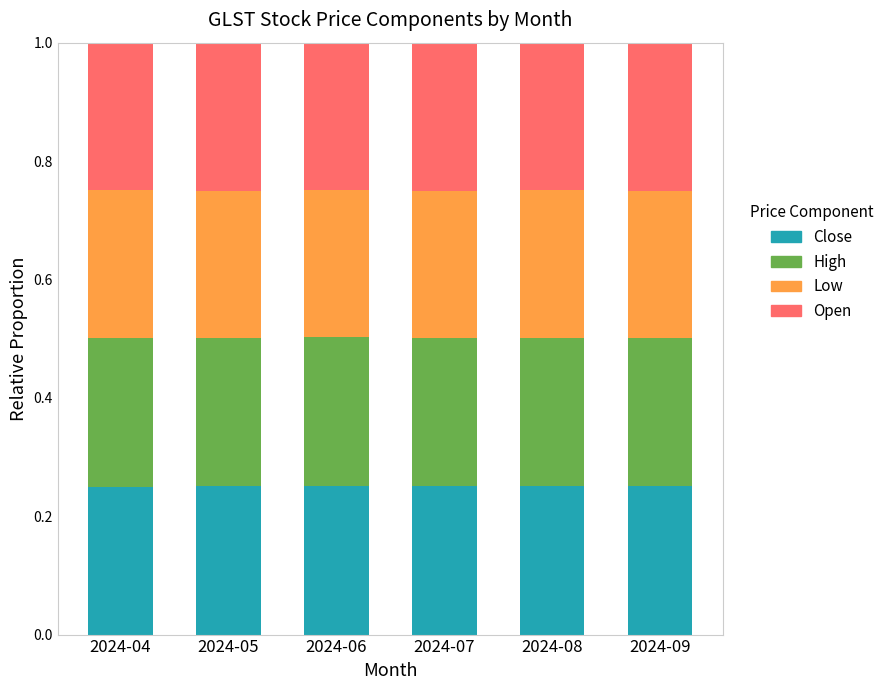

What are all the series names shown in the legend?

Close, High, Low, Open